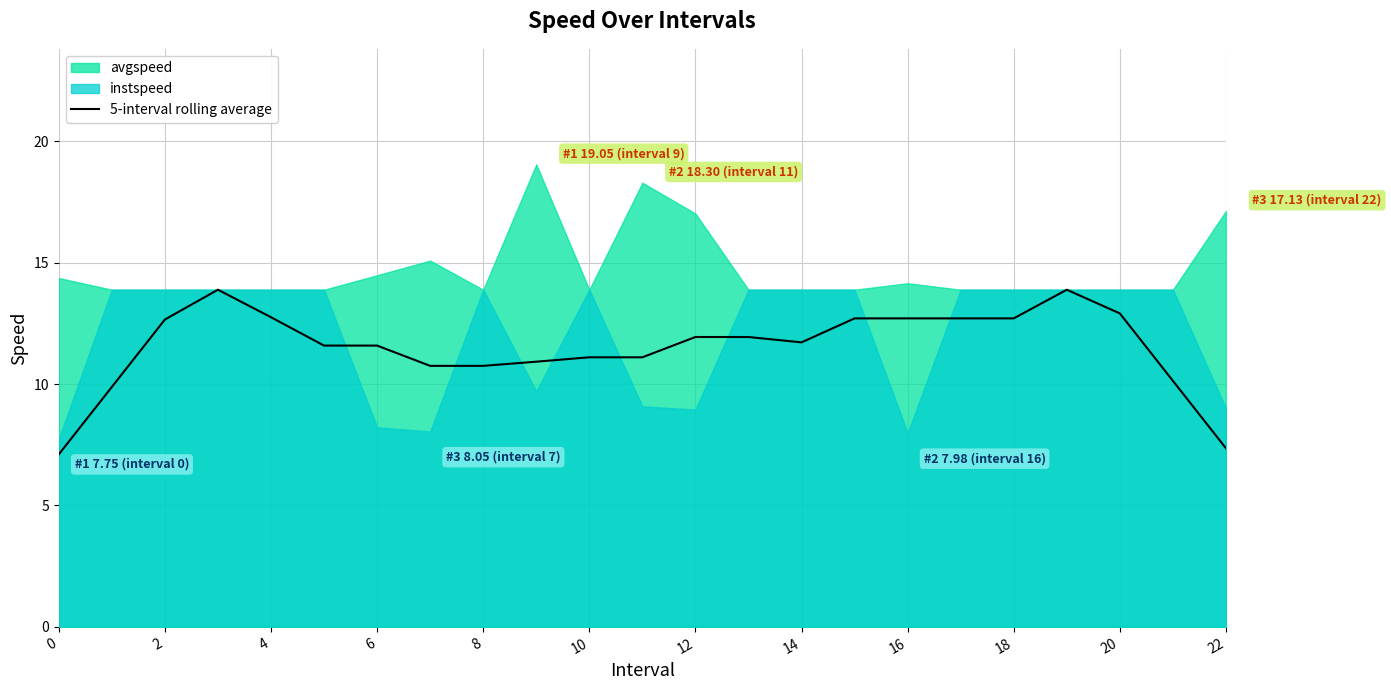

Reading left to right, what are all the values shown in this chart?

7.1	9.9	12.7	13.9	12.8	11.6	11.6	10.8	10.8	10.9	11.1	11.1	11.9	11.9	11.7	12.7	12.7	12.7	12.7	13.9	12.9	10.1	7.4